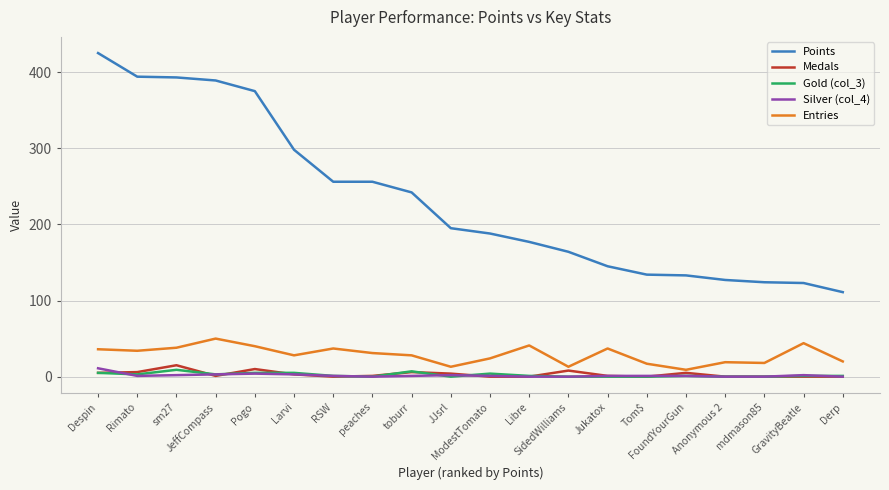

Does the chart have visible grid lines?

Yes